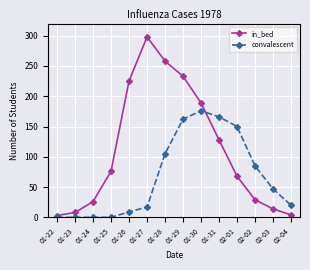

Is it true that convalescent equals 94 at 01-30?

False